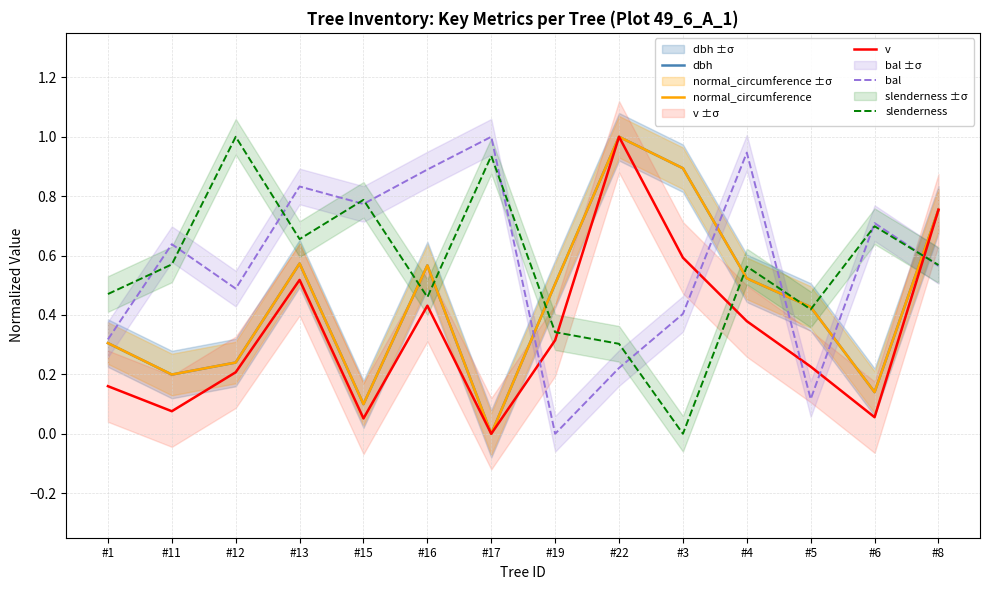

Reading left to right, list all the values displayed in this chart.

dbh: #1=0.3	#11=0.2	#12=0.2	#13=0.6	#15=0.1	#16=0.6	#17=0.0	#19=0.5	#22=1.0	#3=0.9	#4=0.5	#5=0.4	#6=0.1	#8=0.8
normal_circumference: #1=0.3	#11=0.2	#12=0.2	#13=0.6	#15=0.1	#16=0.6	#17=0.0	#19=0.5	#22=1.0	#3=0.9	#4=0.5	#5=0.4	#6=0.1	#8=0.8
v: #1=0.2	#11=0.1	#12=0.2	#13=0.5	#15=0.1	#16=0.4	#17=0.0	#19=0.3	#22=1.0	#3=0.6	#4=0.4	#5=0.2	#6=0.1	#8=0.8
bal: #1=0.3	#11=0.6	#12=0.5	#13=0.8	#15=0.8	#16=0.9	#17=1.0	#19=0.0	#22=0.2	#3=0.4	#4=0.9	#5=0.1	#6=0.7	#8=0.6
slenderness: #1=0.5	#11=0.6	#12=1.0	#13=0.7	#15=0.8	#16=0.5	#17=0.9	#19=0.3	#22=0.3	#3=0.0	#4=0.6	#5=0.4	#6=0.7	#8=0.6